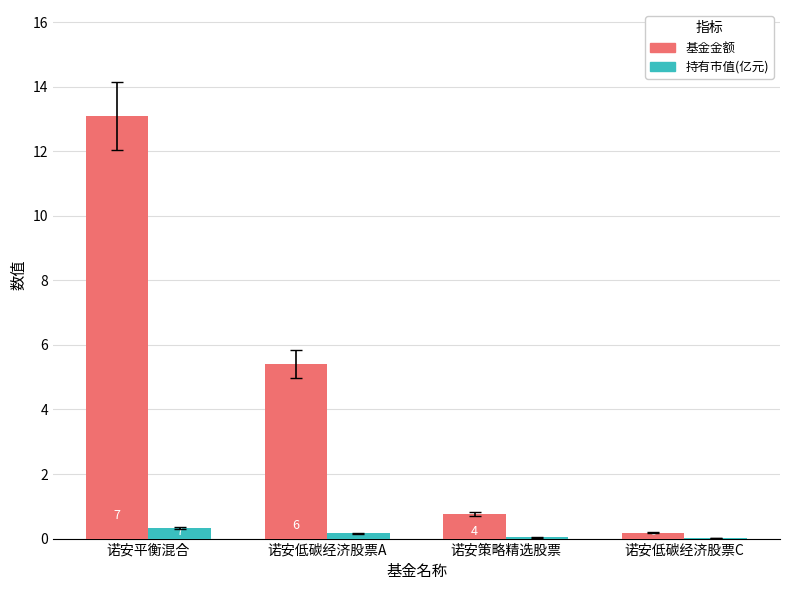

Does the chart contain stacked bars?

No